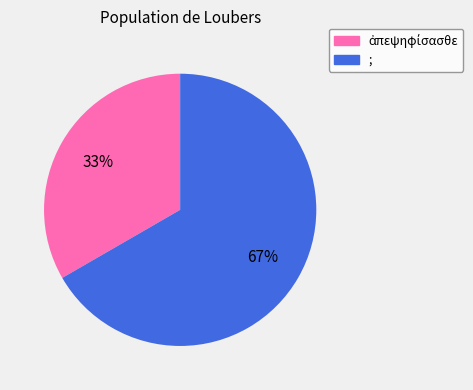

What is the largest slice in the pie chart?

;